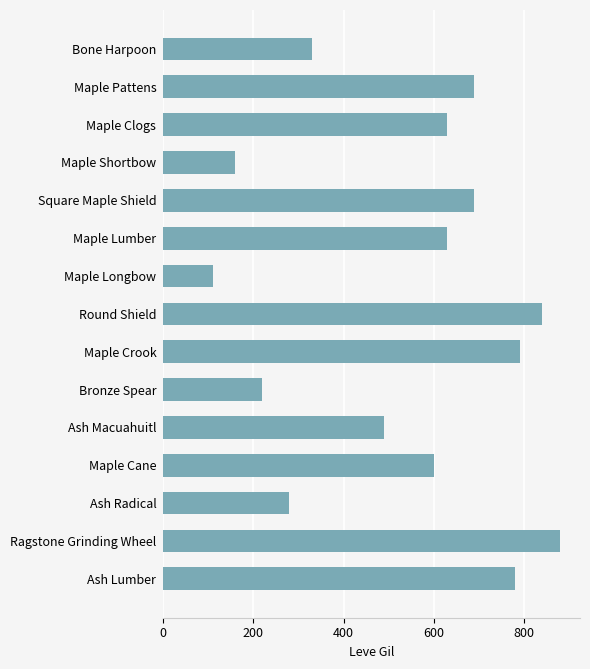

What is the difference between the maximum and second lowest values?

720